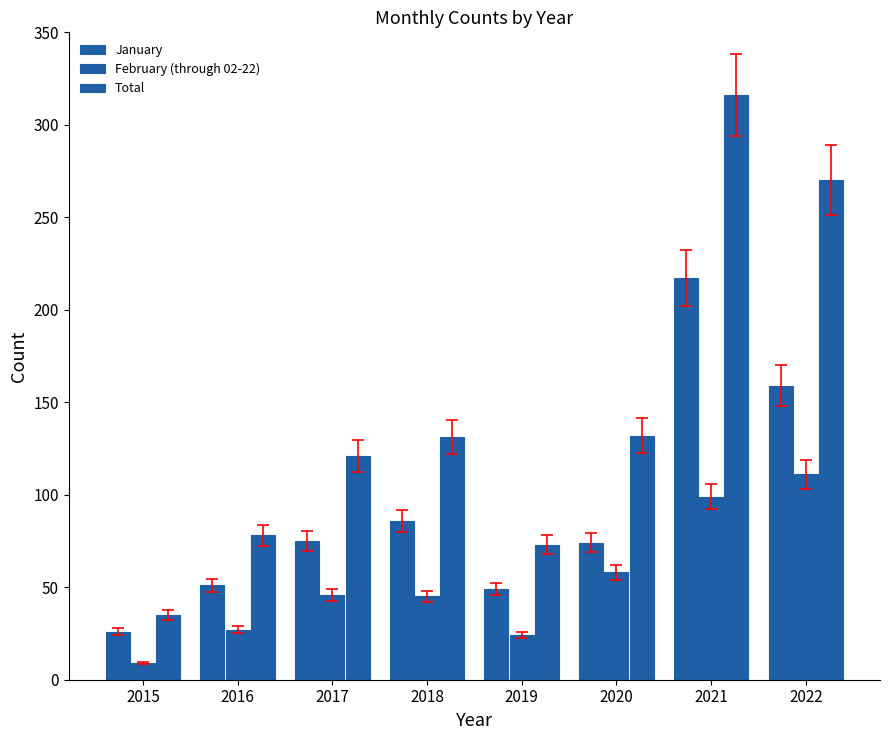

Count the number of categories in the chart.

8